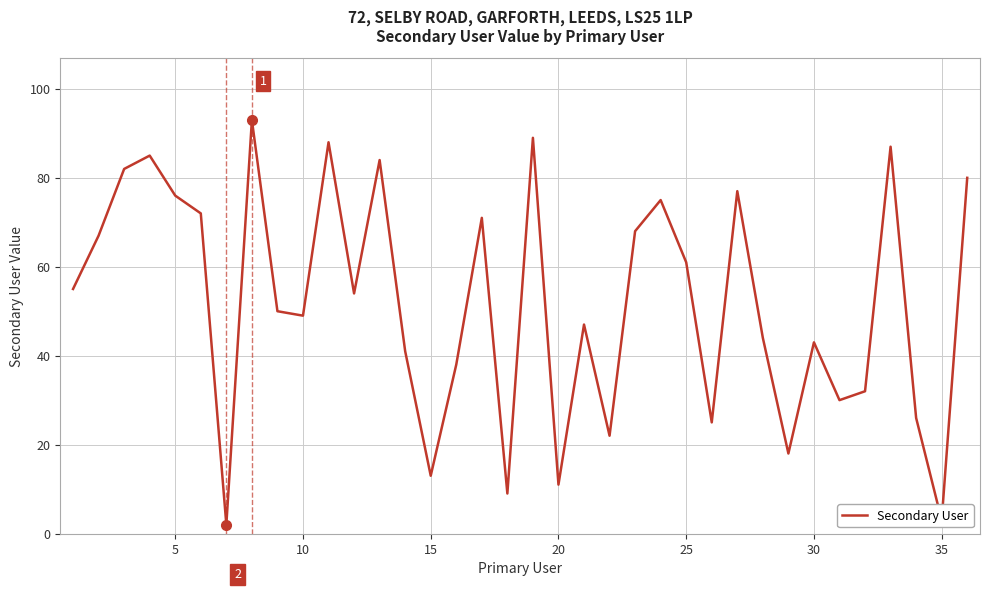

What is the difference between the maximum and minimum values?

91